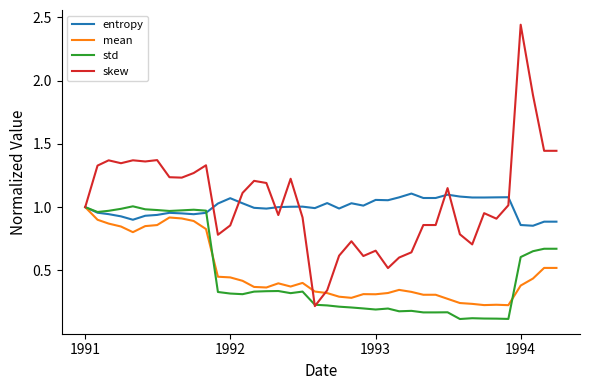

Which series has the widest spread of values?

skew